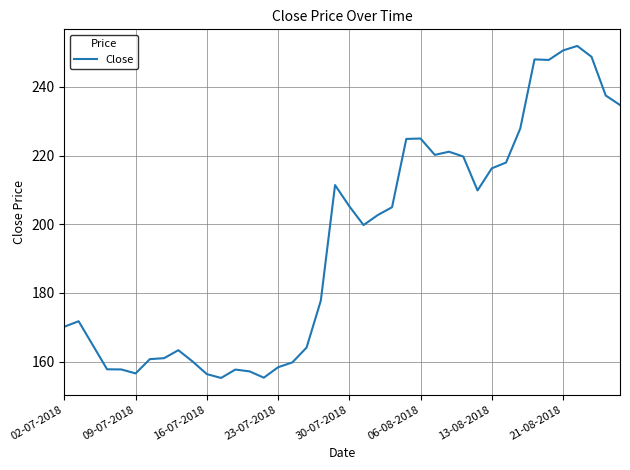

What is the minimum value shown in the chart?

155.2